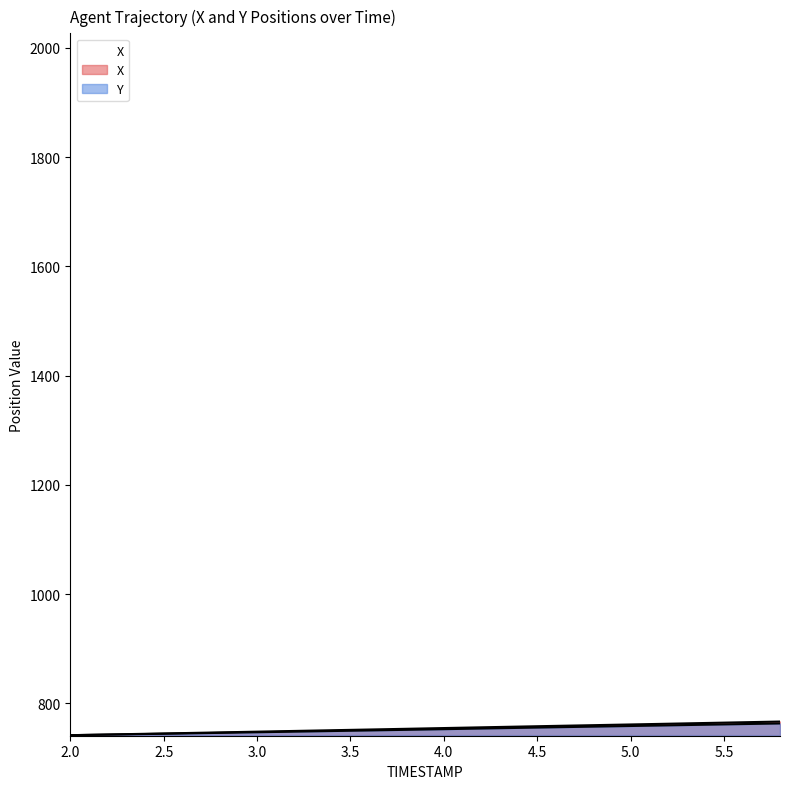

At how many categories does at least one series exceed 744?

18